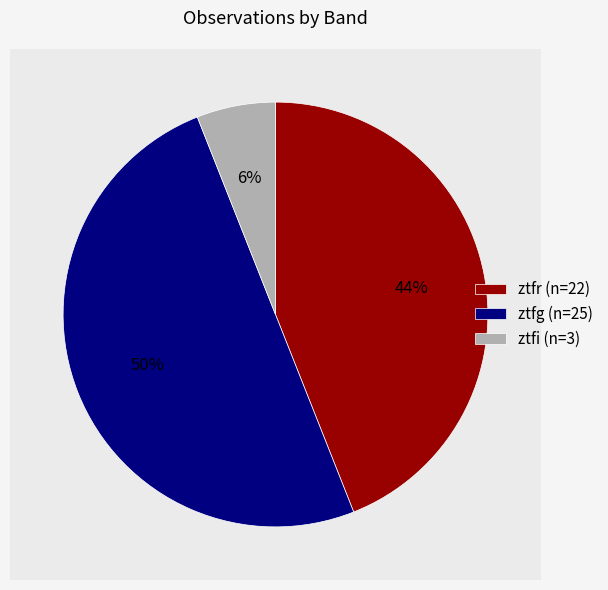

Which slice is the smallest?

ztfi